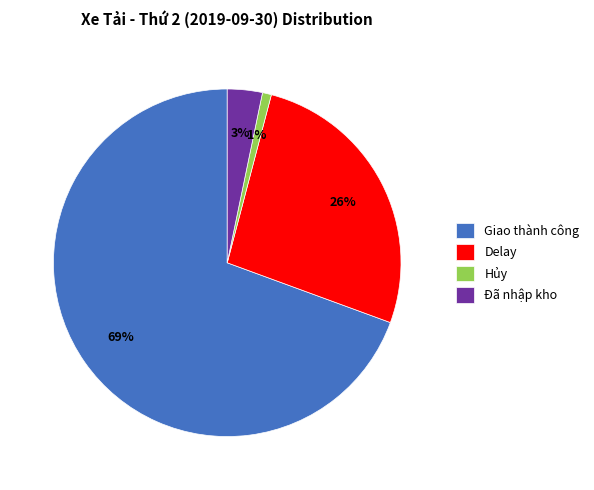

Is there any slice that represents more than half of the pie?

Yes